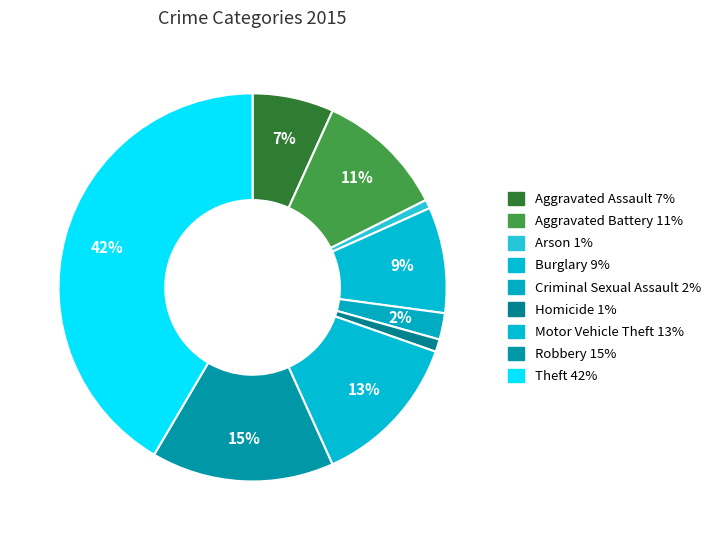

Count the number of slices in the pie.

9